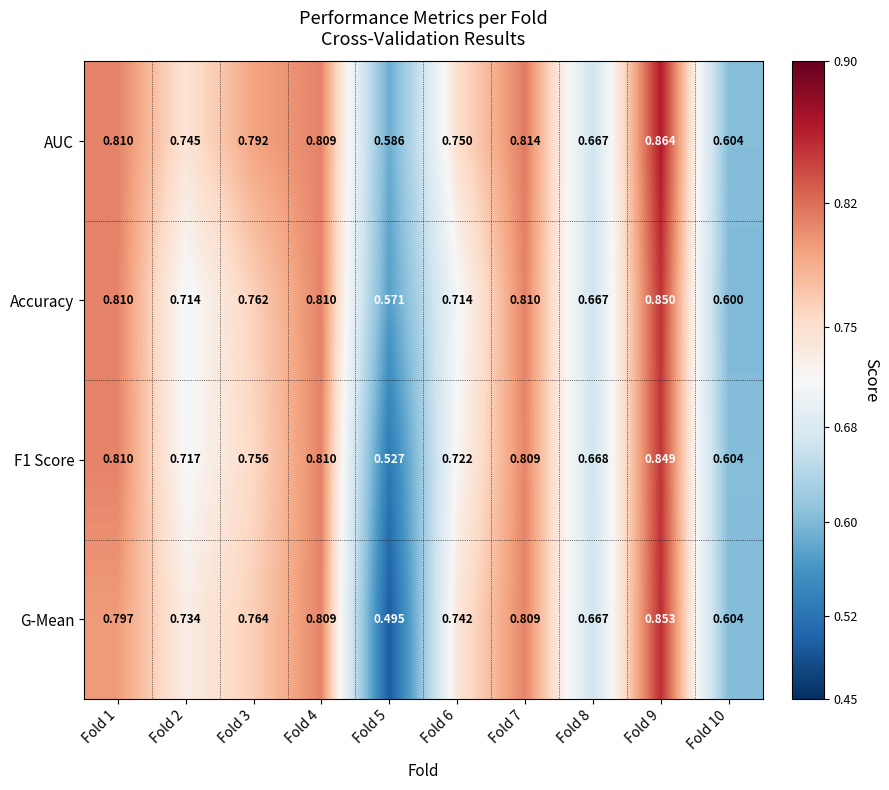

Between Fold 3 and Fold 6, which series saw the biggest shift?

Accuracy